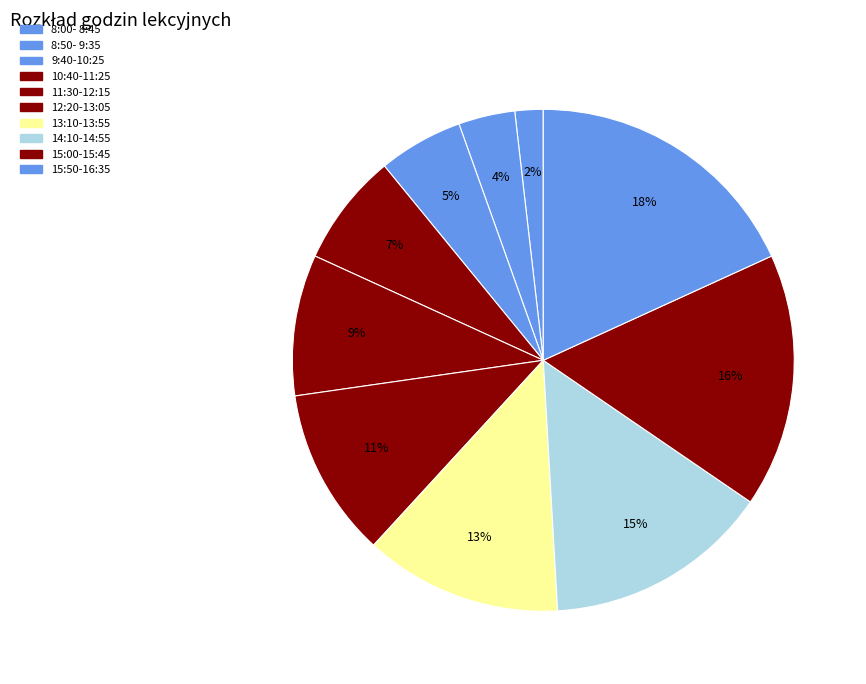

Is there a majority slice in this chart?

No